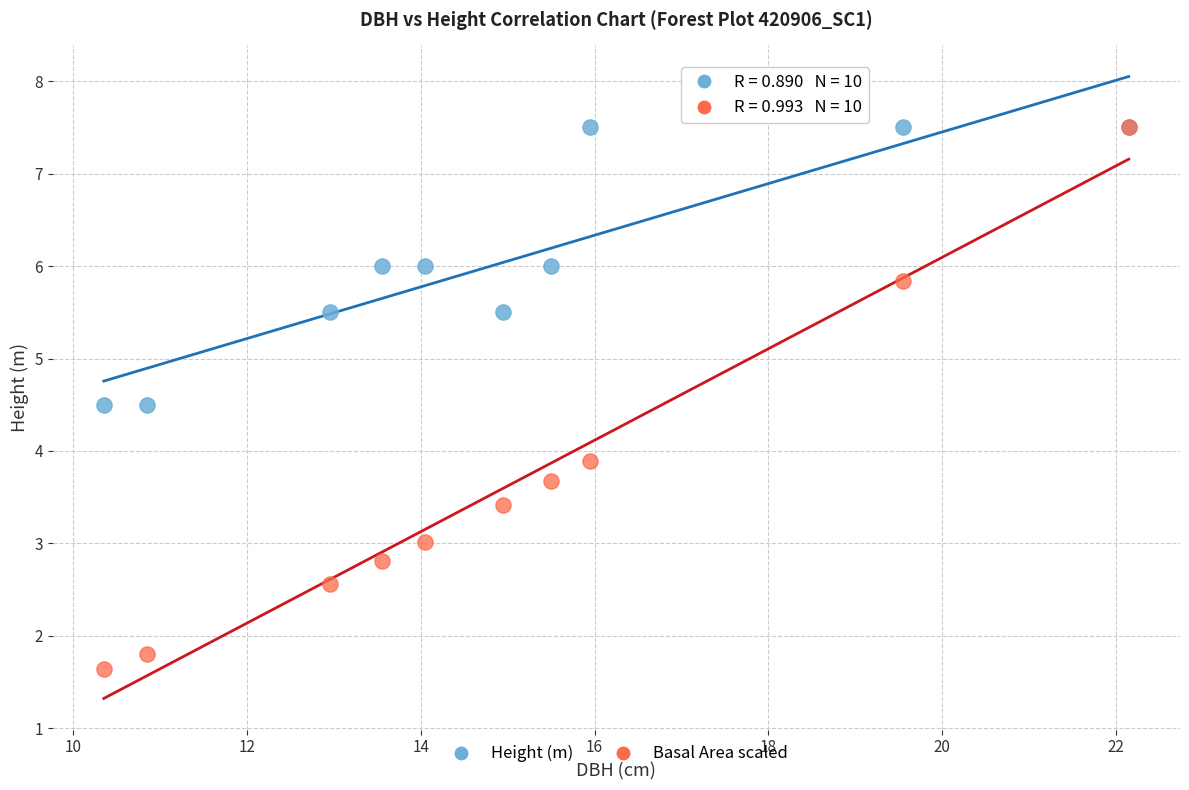

Across all series, what Y value is closest to 4?

3.9